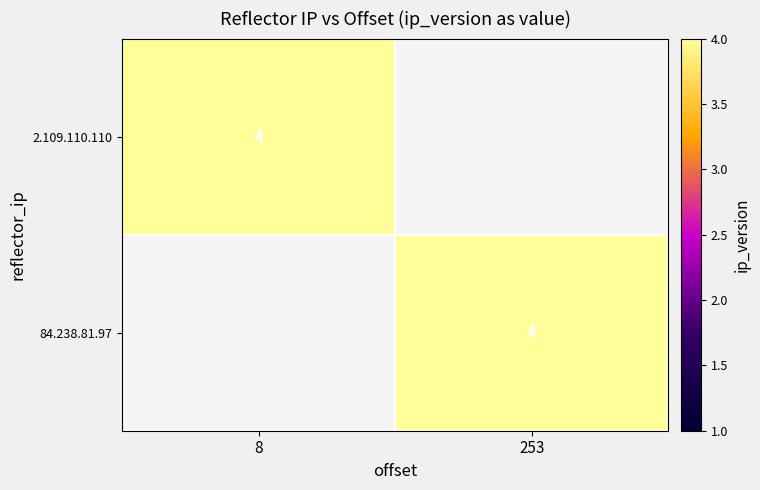

What is the difference between the highest and lowest values at 253?

4